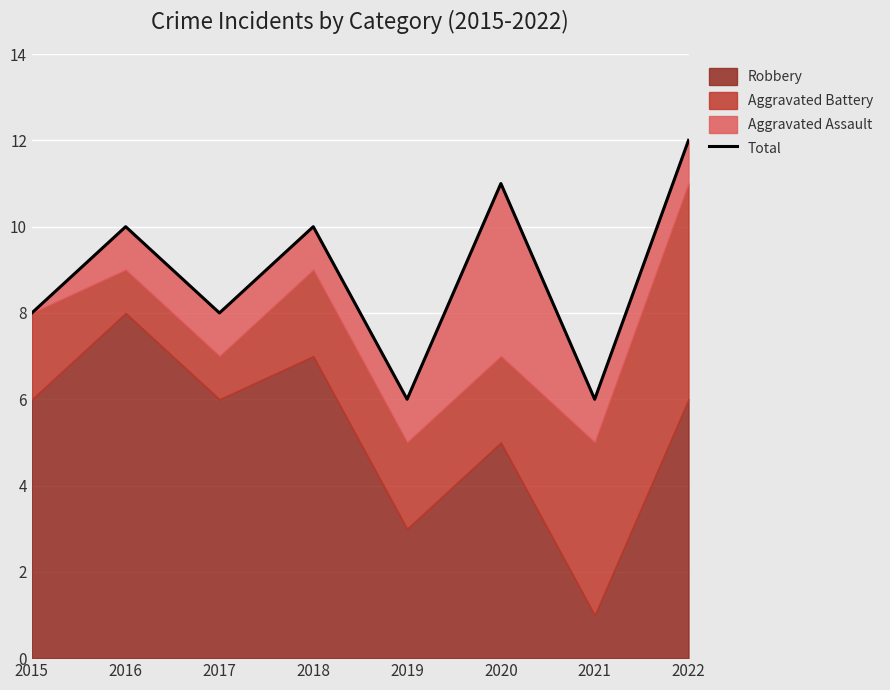

What is the sum of the values at 2016 and 2021?

16